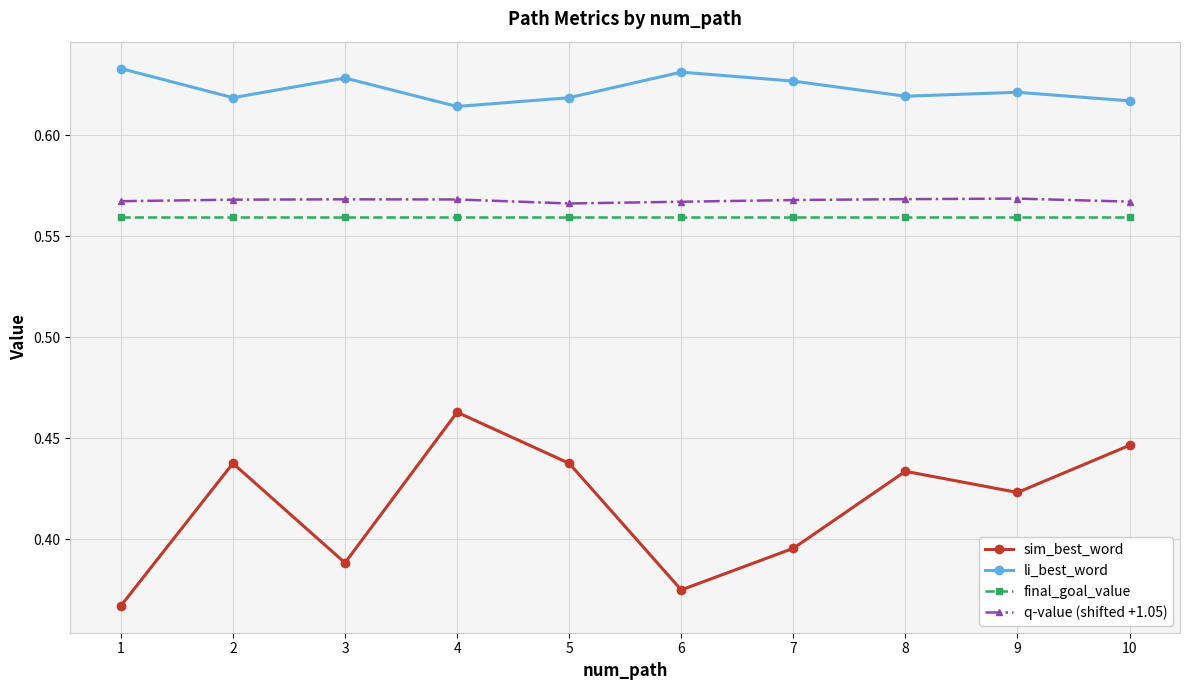

Which series has the largest range (max minus min)?

sim_best_word